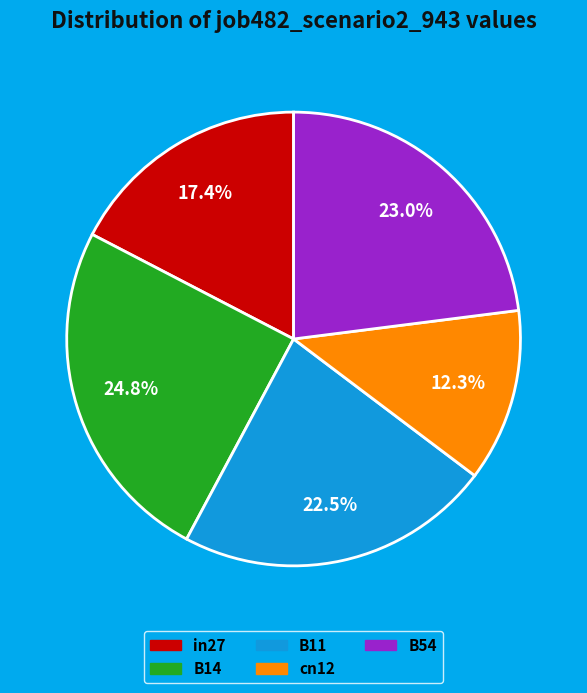

Which category has the biggest portion of the pie?

B14